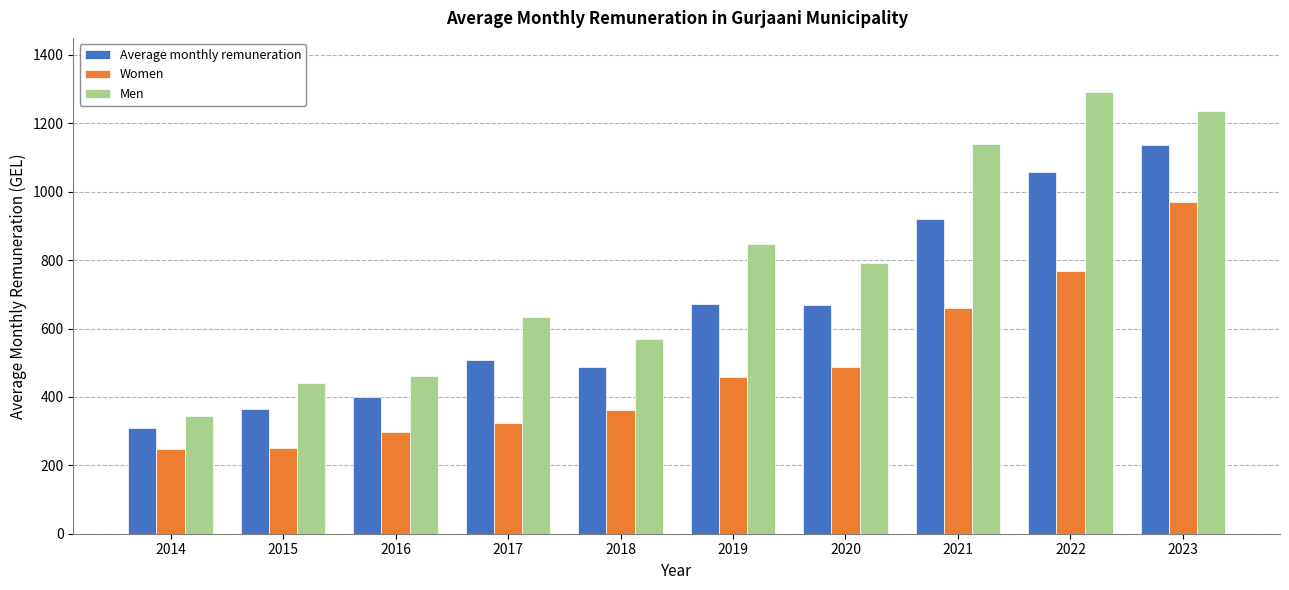

At which label does Average monthly remuneration reach its minimum?

2014